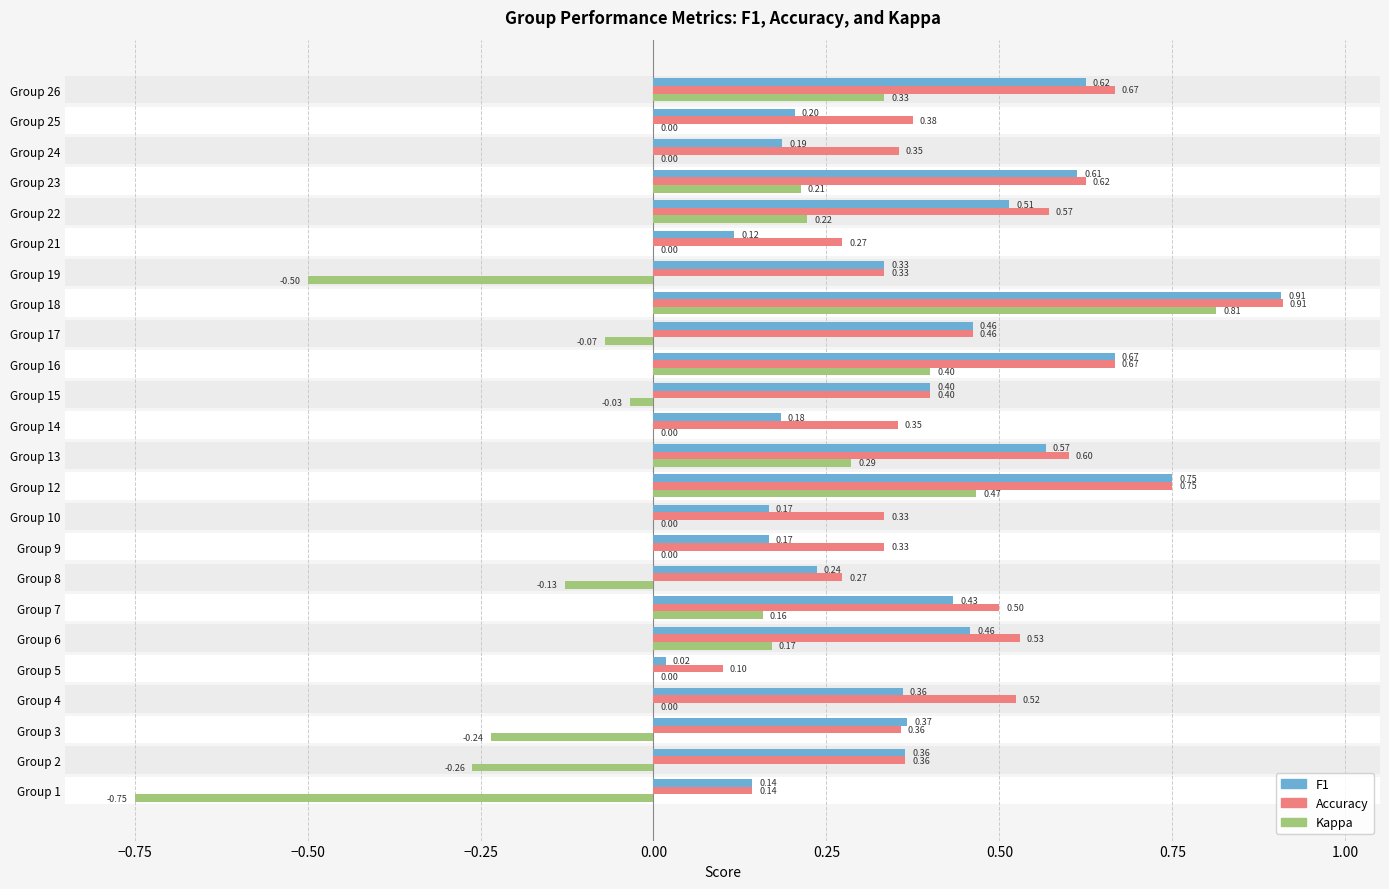

At how many categories does at least one series exceed 0?

24